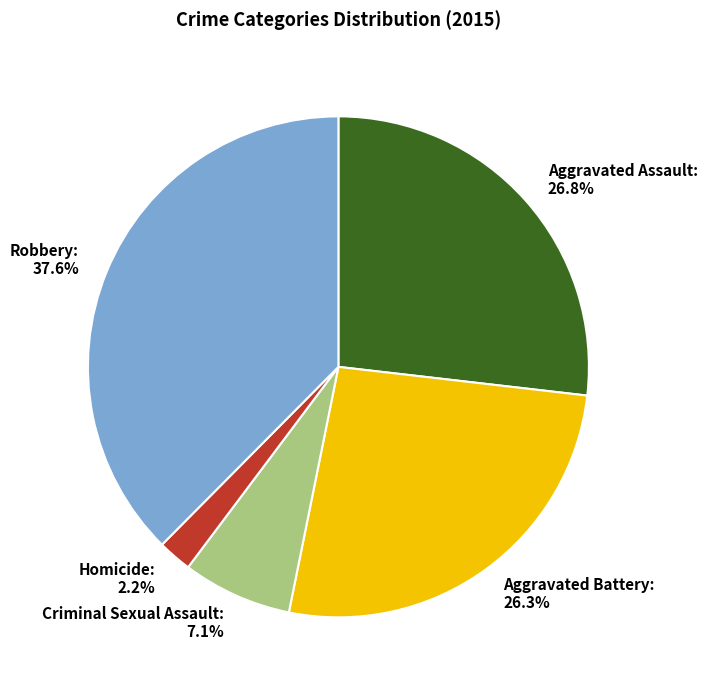

Between Robbery: 37.6% and Criminal Sexual Assault: 7.1%, which is larger?

Robbery: 37.6%